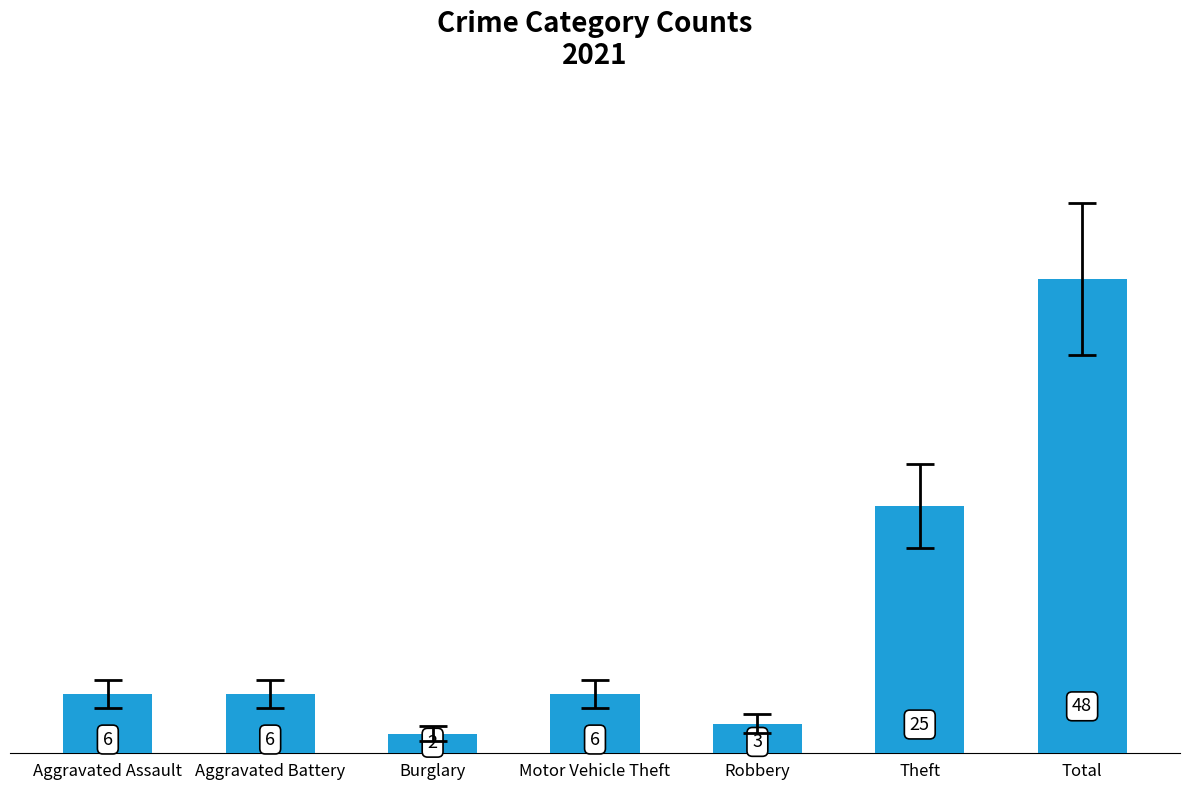

What is the smallest value displayed?

2